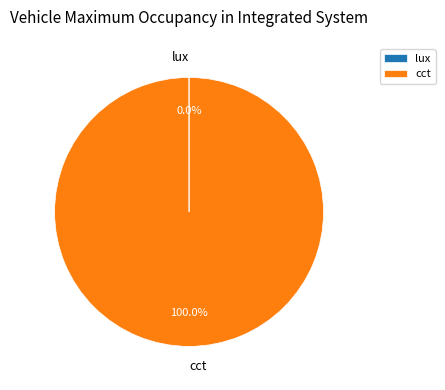

Which category accounts for the majority?

cct